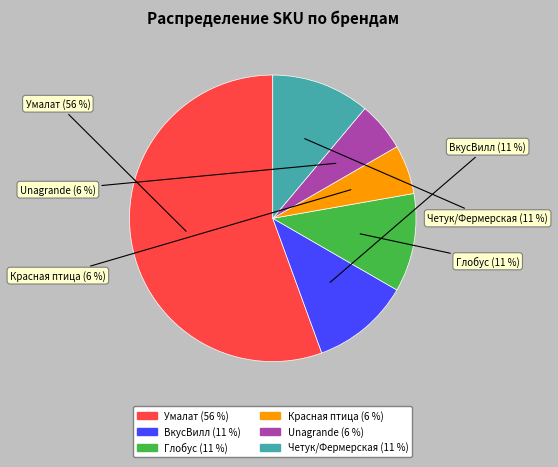

Which category has the biggest portion of the pie?

Умалат